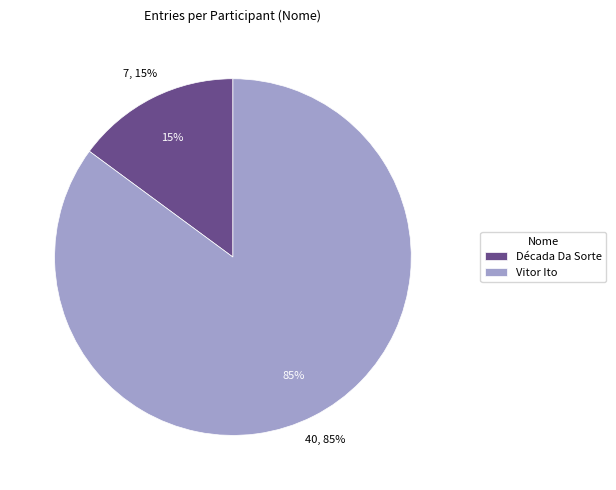

To the nearest percent, what percentage of the pie is Década Da Sorte?

15%